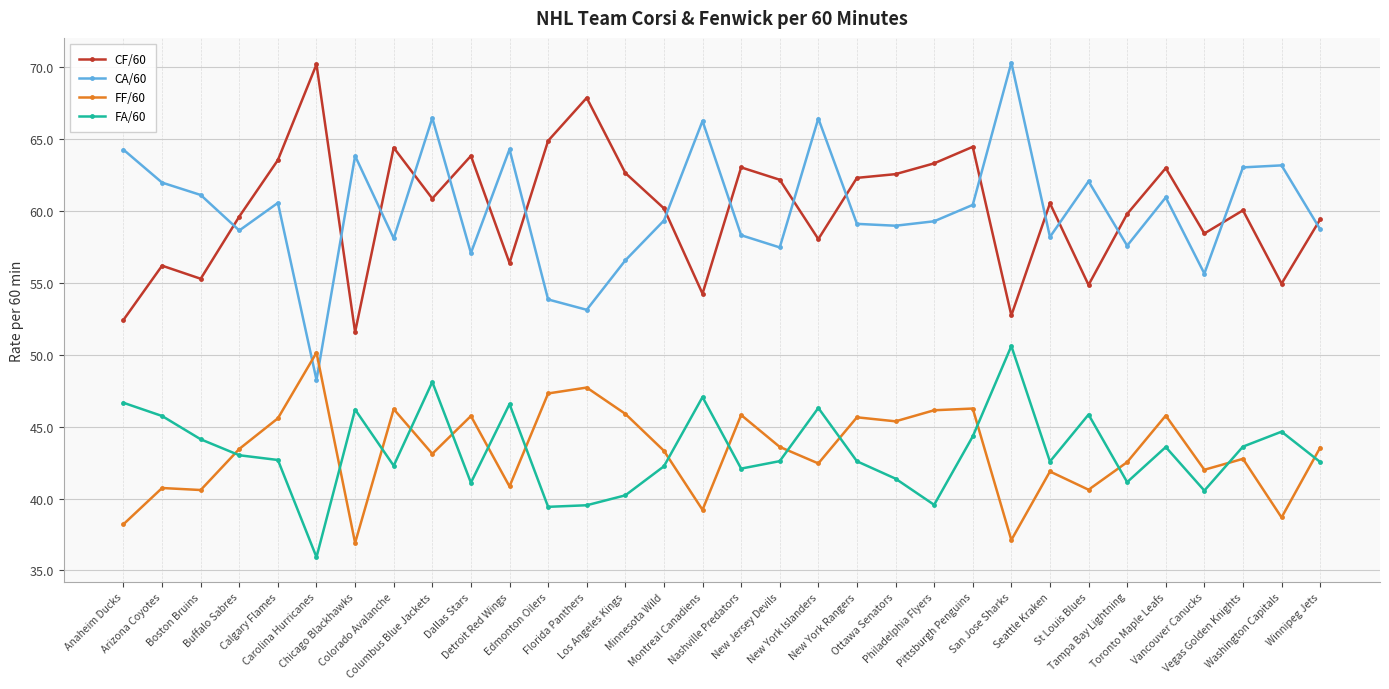

Where is the first local minimum for CF/60?

Boston Bruins